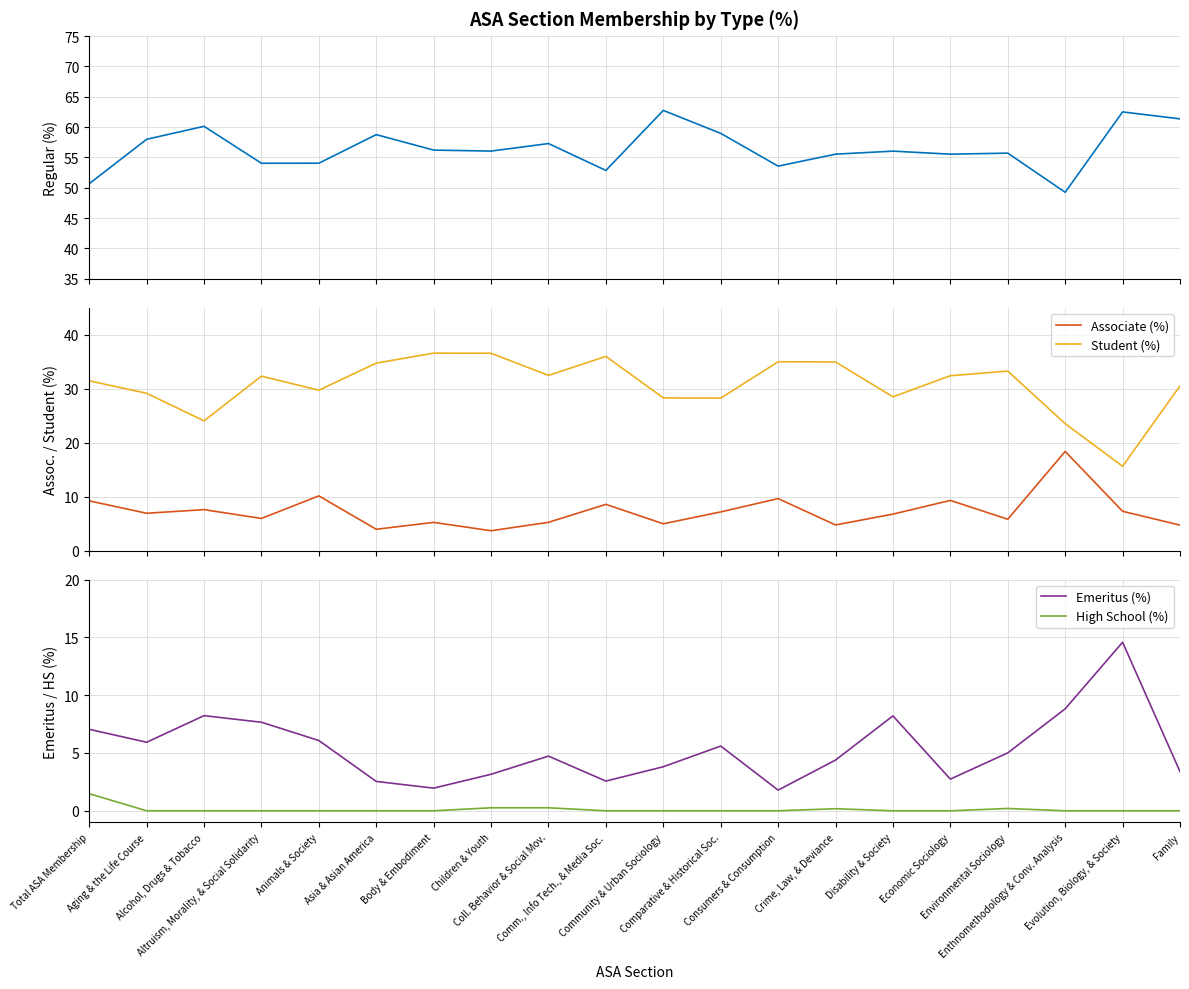

What is the difference between the Associate (%) values at Coll. Behavior & Social Mov. and Economic Sociology?

4.1